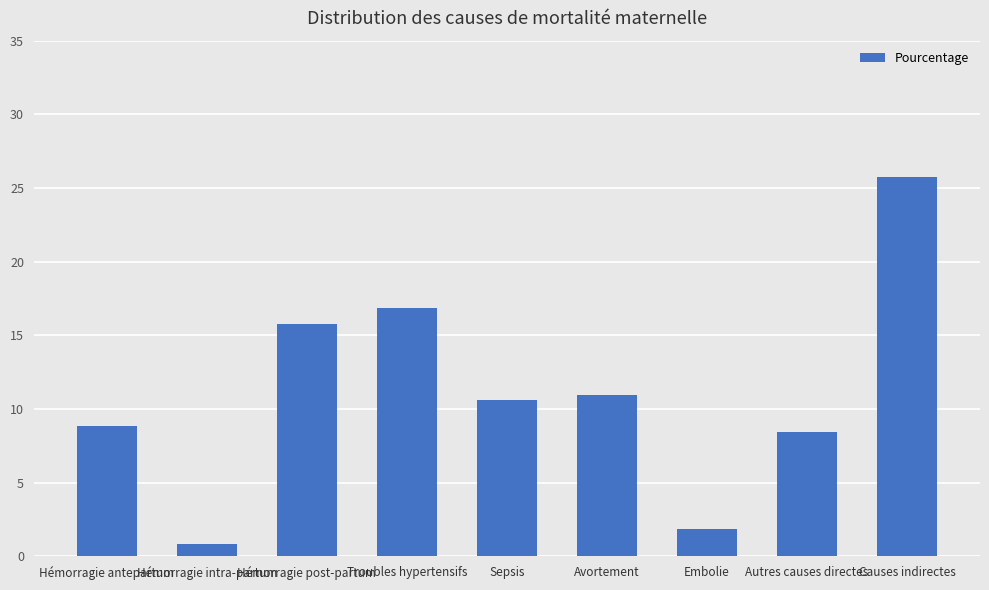

What is the value of the 4th bar from the left?

0.2